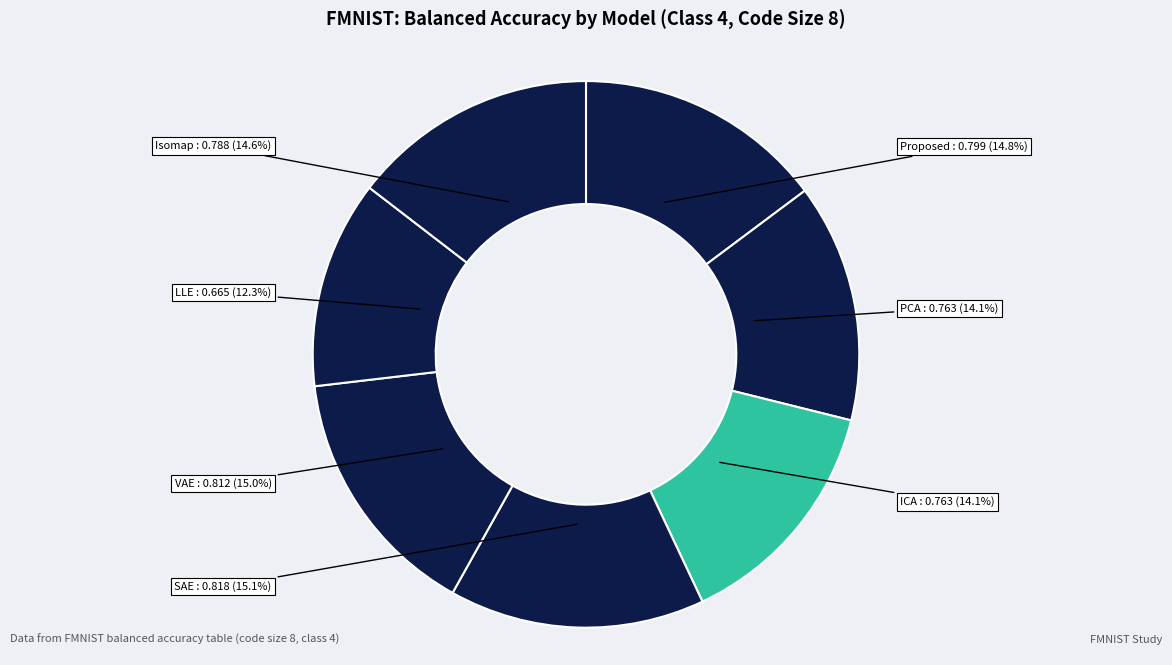

How many slices are in this pie chart?

7